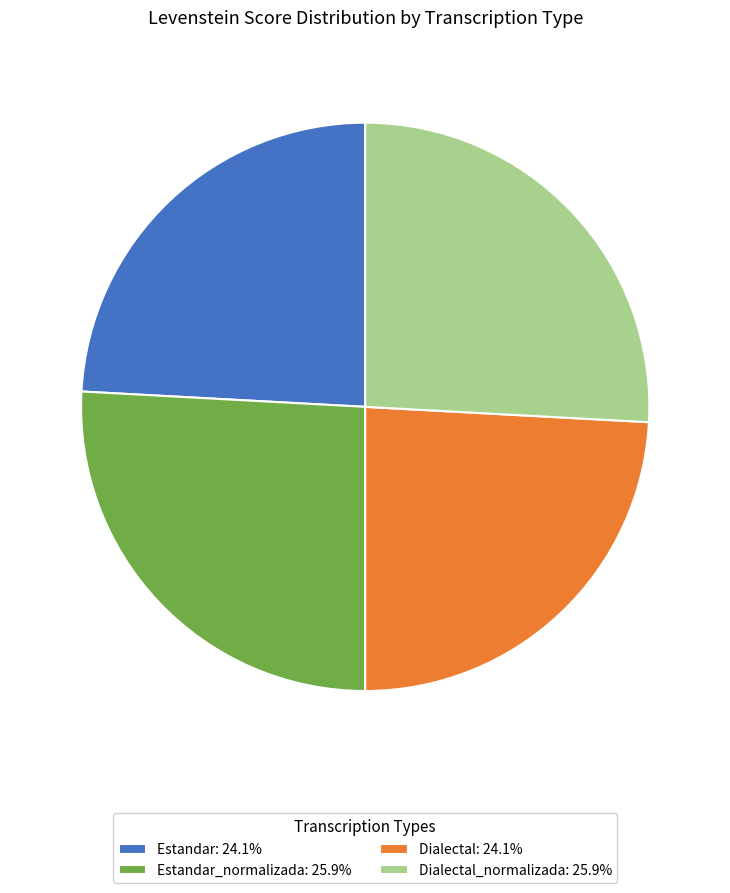

Does Dialectal_normalizada: 25.9% represent more than half of the total?

No